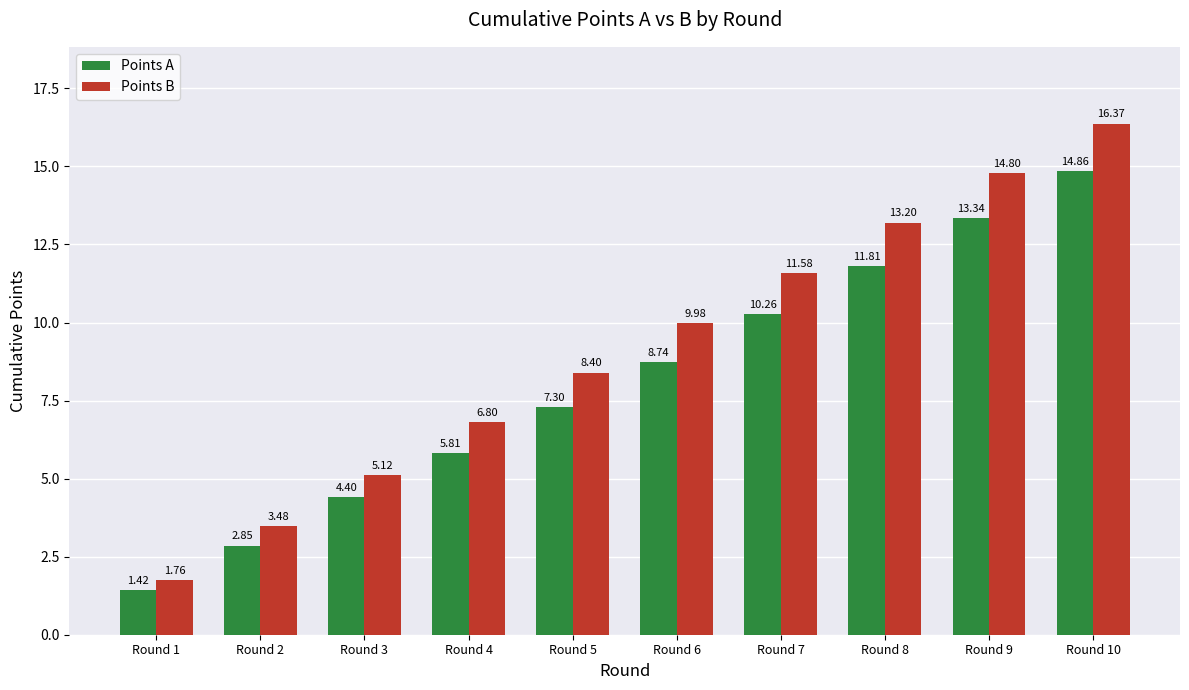

How many data points in Points B are less than 9?

5